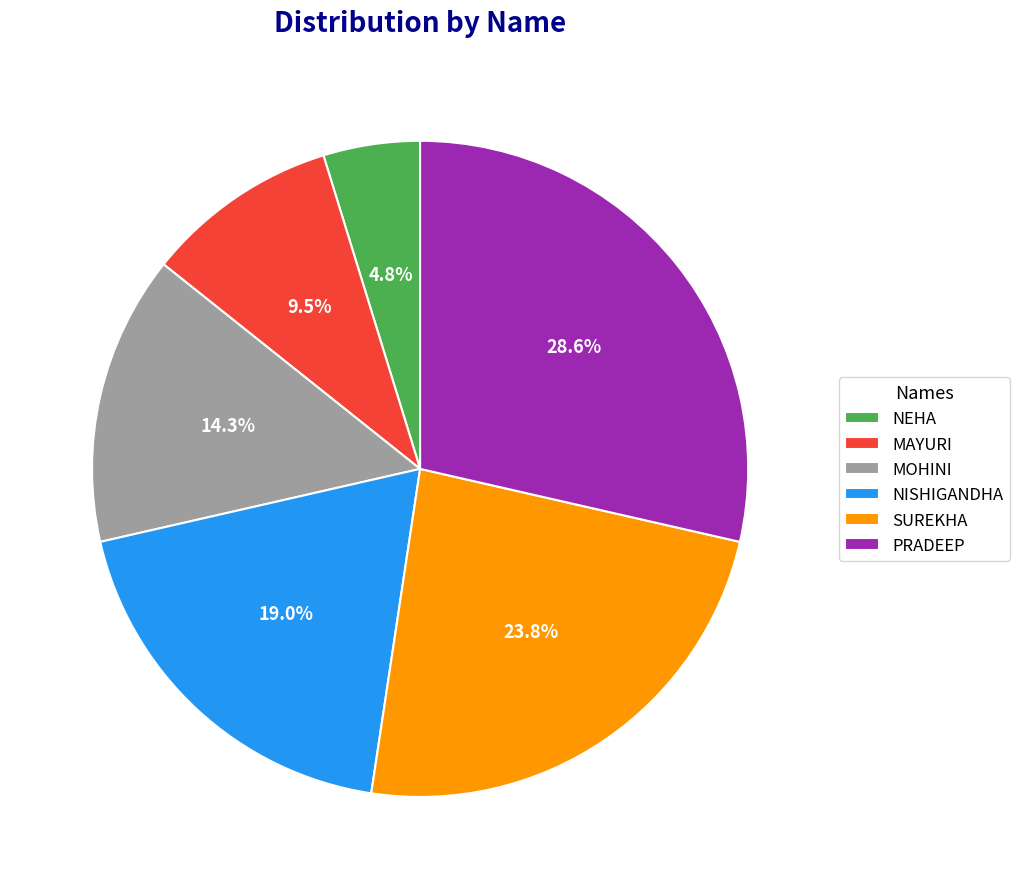

Combined, what portion of the pie is PRADEEP and MOHINI?

42.9%